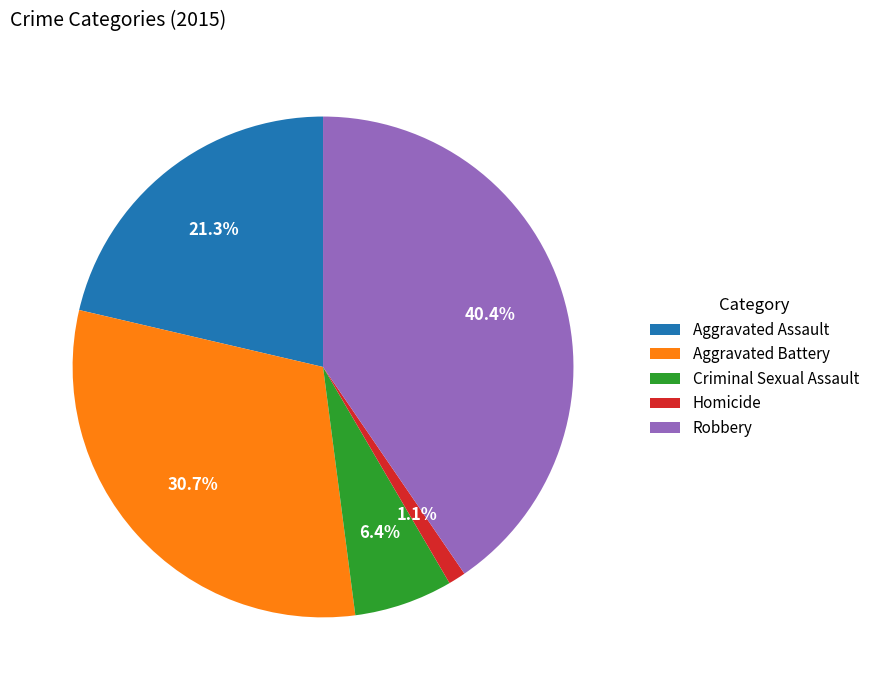

The Criminal Sexual Assault slice represents 6% of the pie. True or false?

True